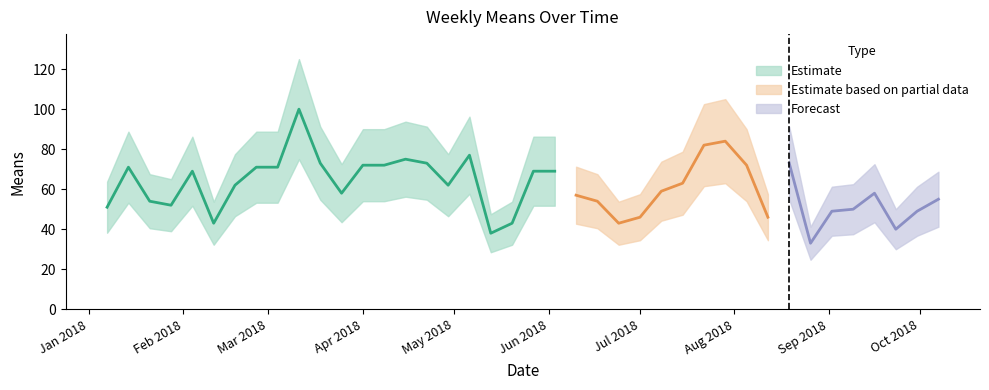

How many points are lower than both their immediate neighbors (excluding endpoints)?

9